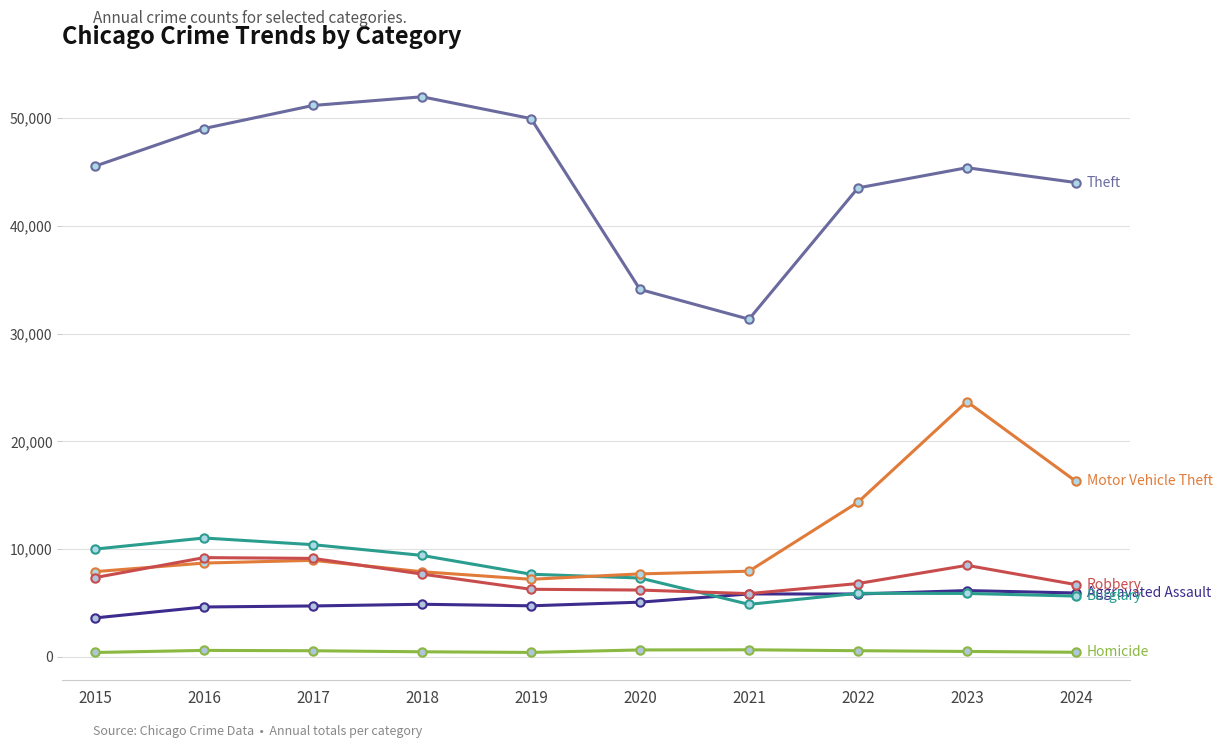

What is the maximum value shown in the chart?

51995